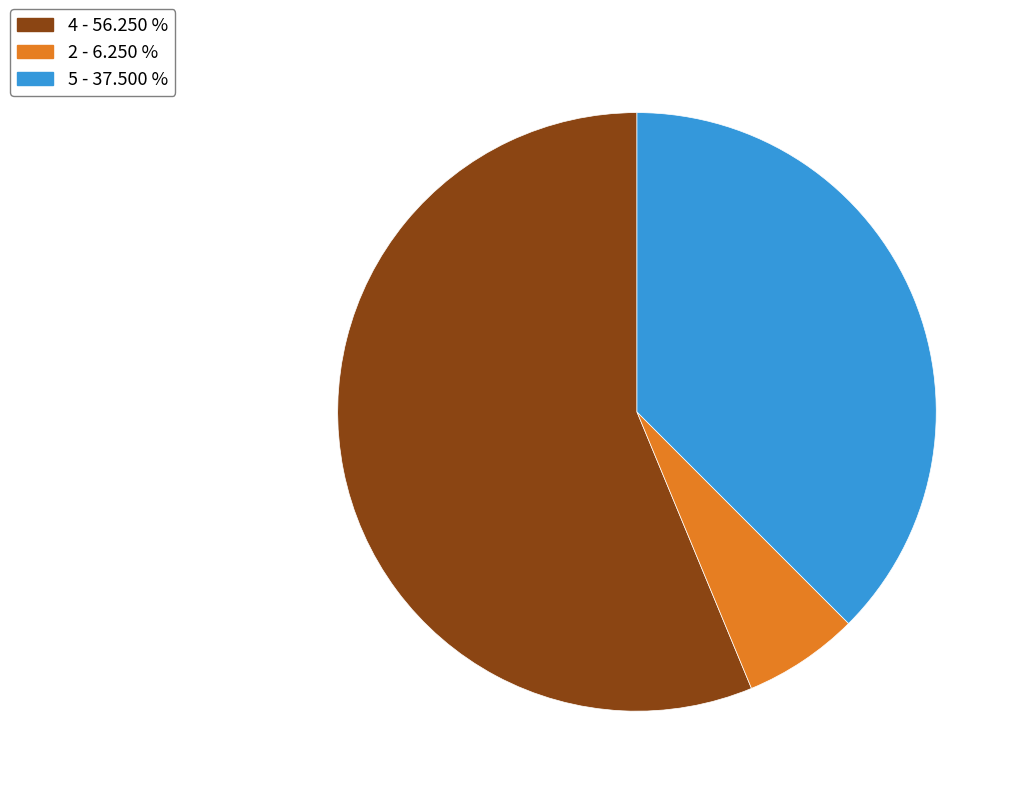

Is the sum of 2 - 6.250 % and 5 - 37.500 % greater than half?

No